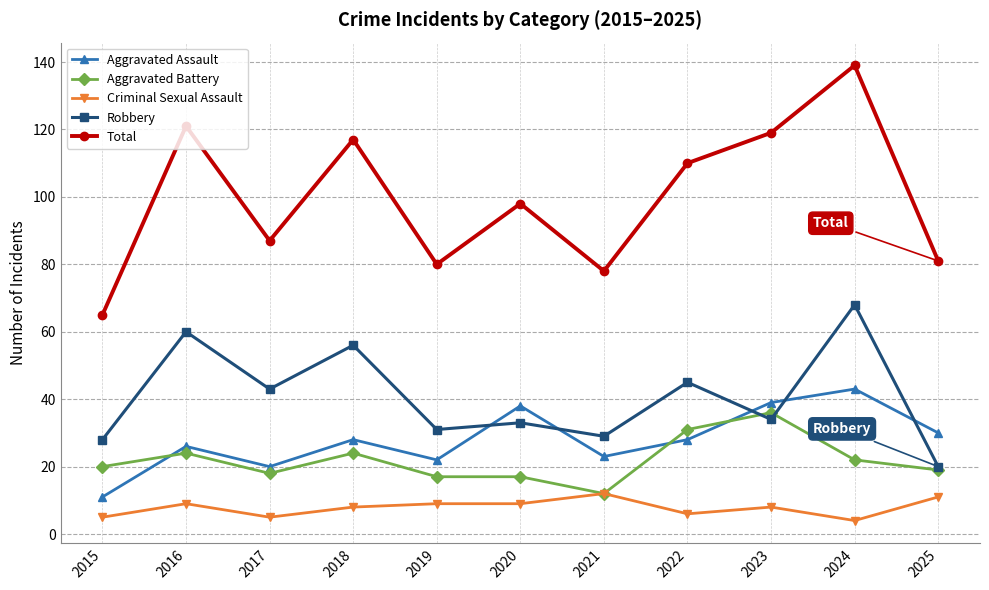

Count the number of data series in this chart.

5